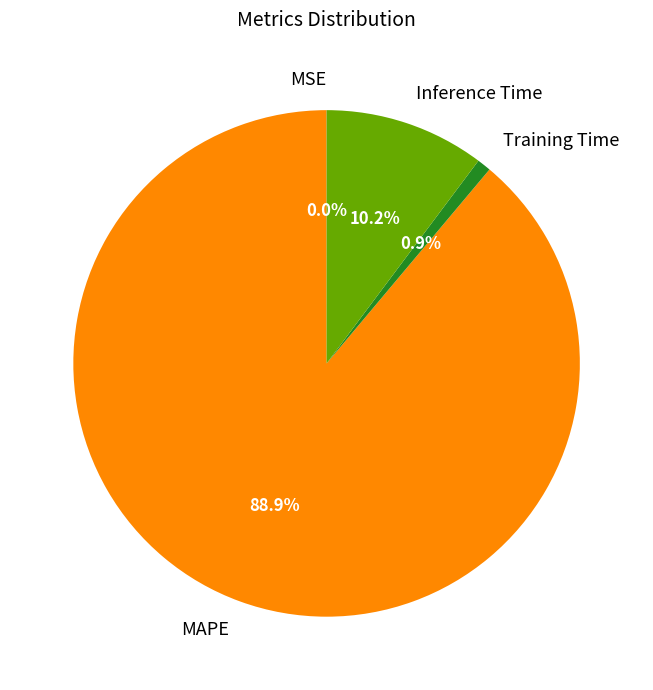

Does any single category account for the majority?

Yes